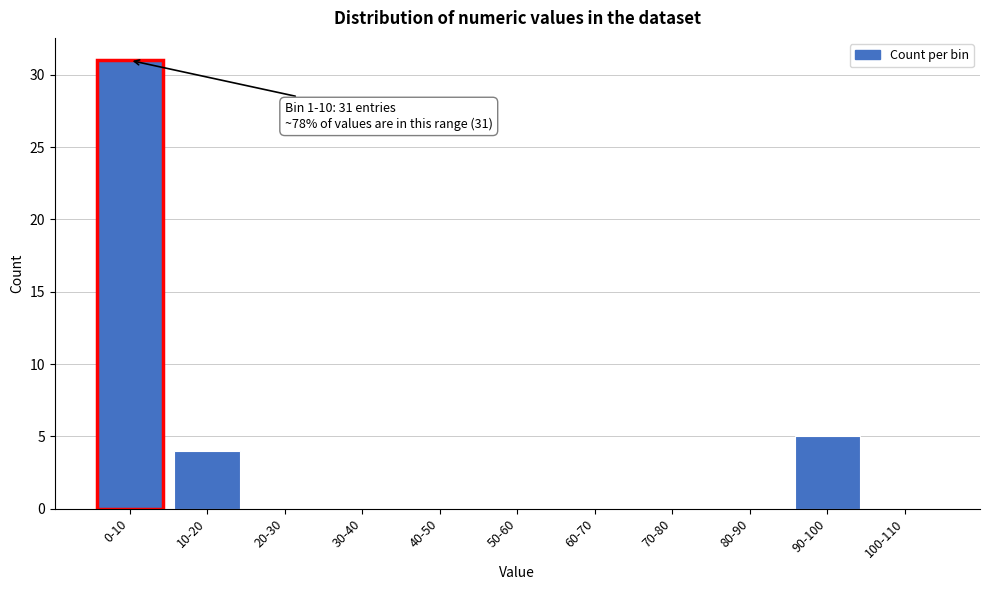

Reading left to right, list all the values displayed in this chart.

0-10=31	10-20=4	20-30=0	30-40=0	40-50=0	50-60=0	60-70=0	70-80=0	80-90=0	90-100=5	100-110=0